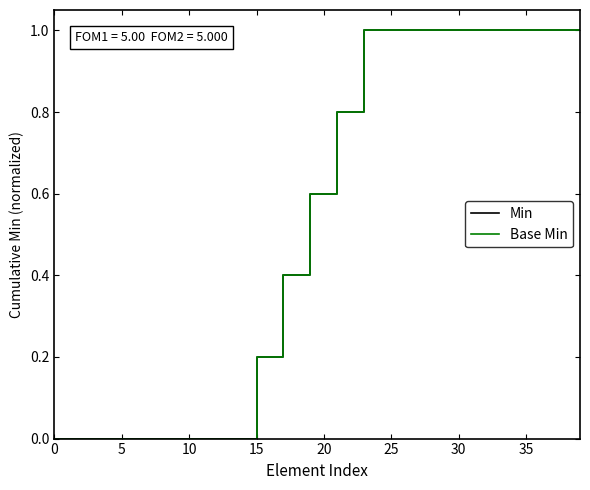

Is this an area chart (filled region under the line)?

No